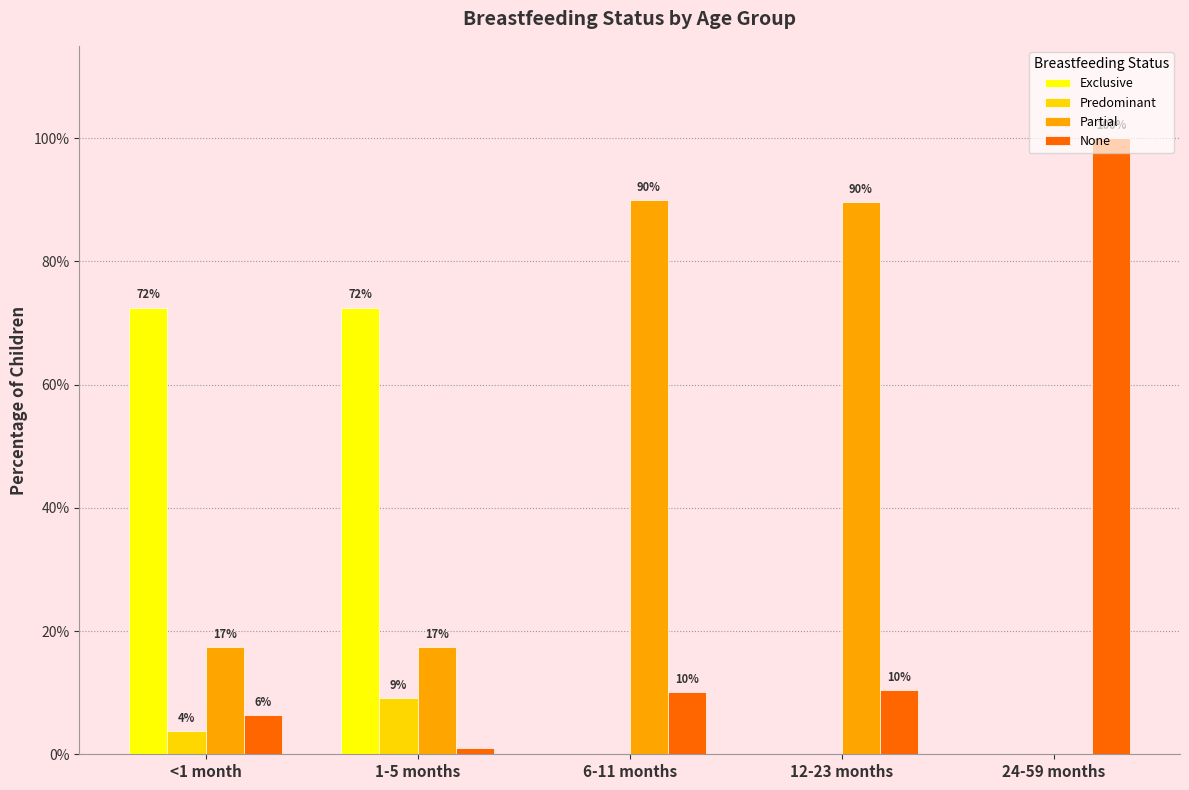

How many bars are there in total?

20